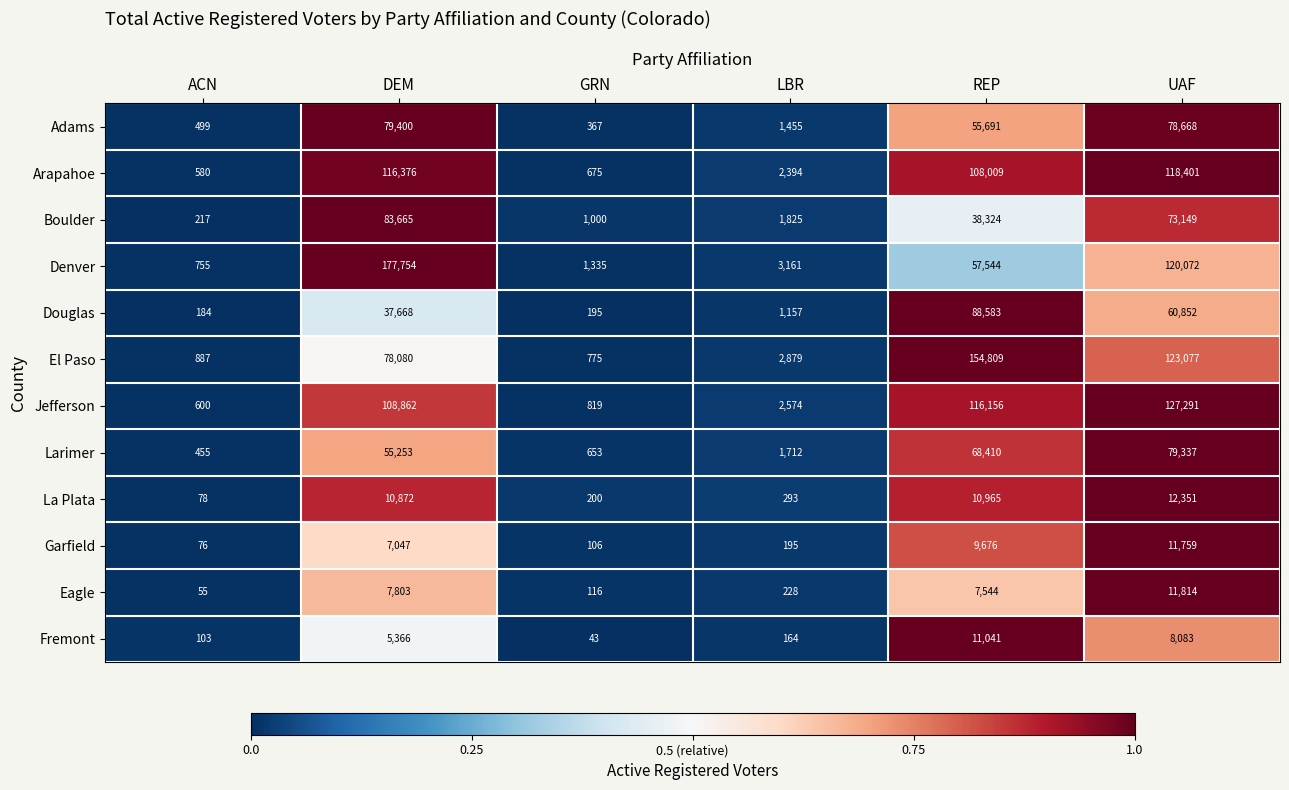

The Larimer series shows 55253 at DEM. True or false?

True